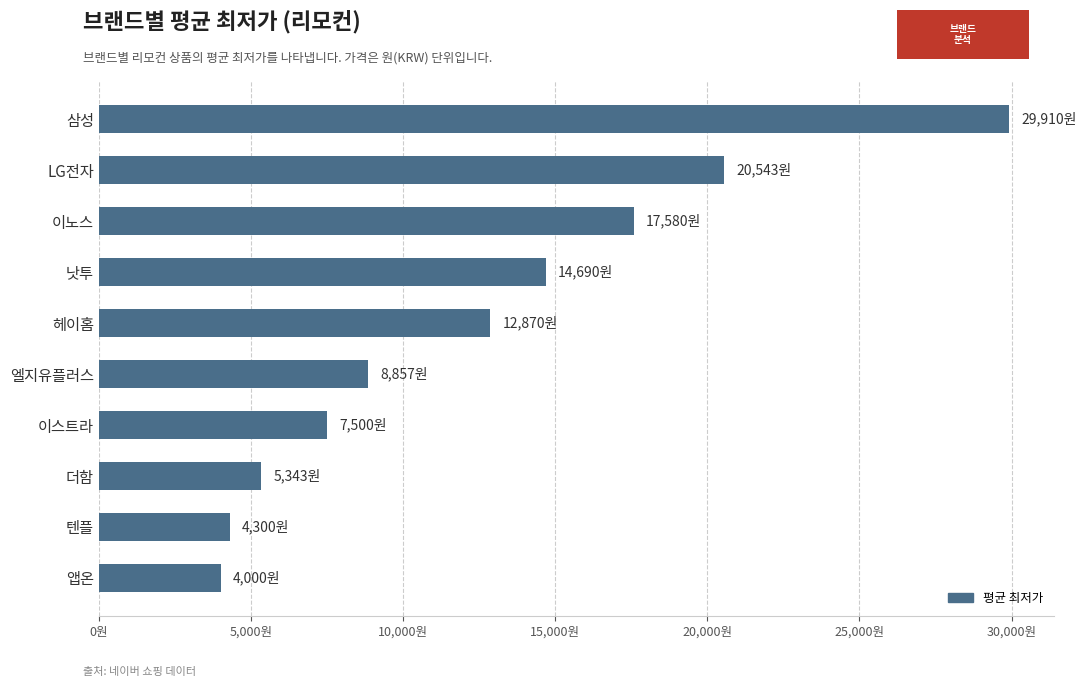

Does the chart contain any negative values?

No